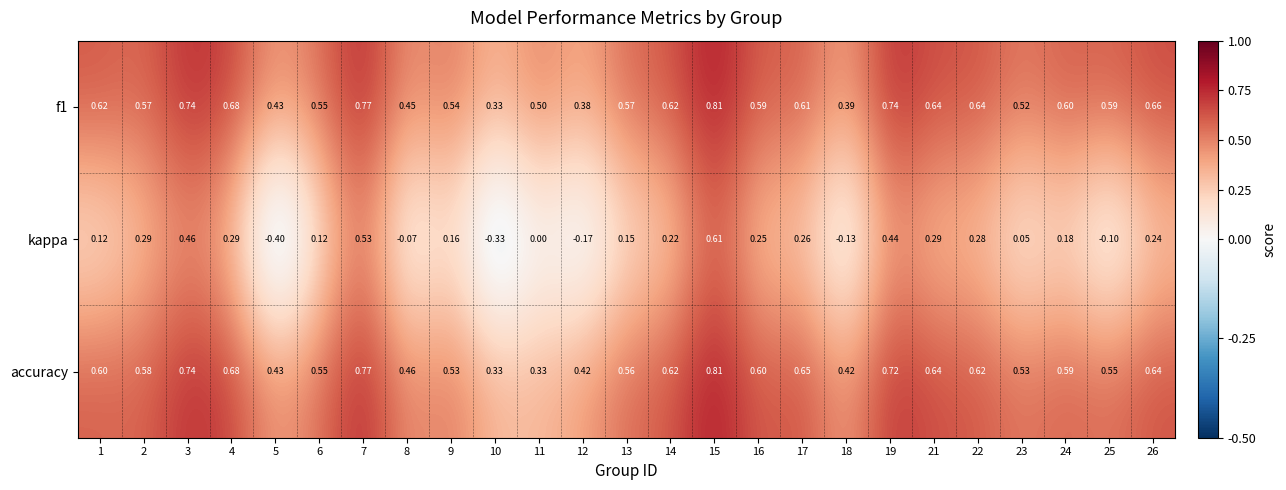

Which series has the widest spread of values?

kappa